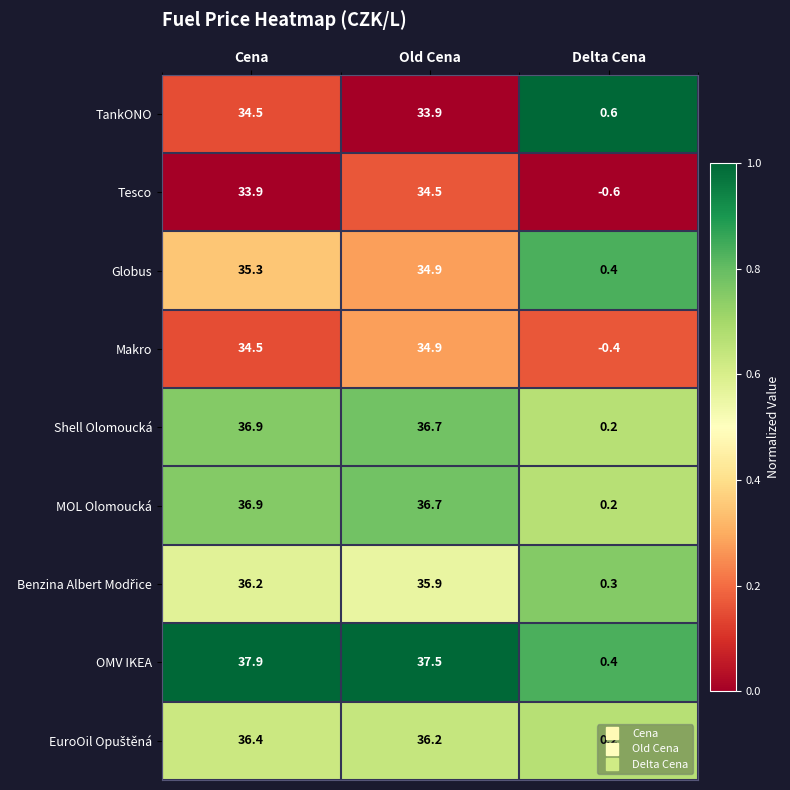

Rank the categories by Globus value from lowest to highest.

Delta Cena, Old Cena, Cena